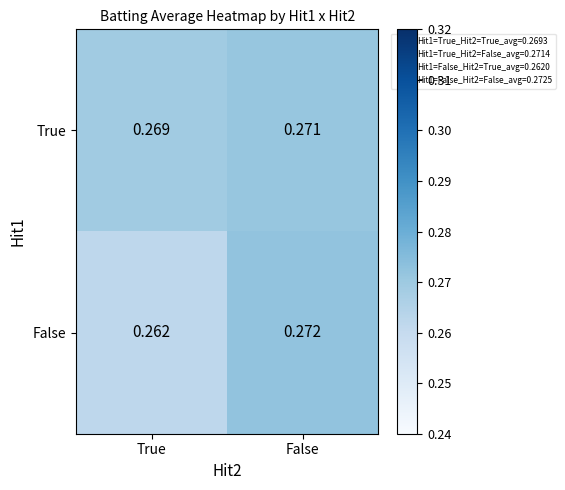

Which category has the highest value across all series?

False